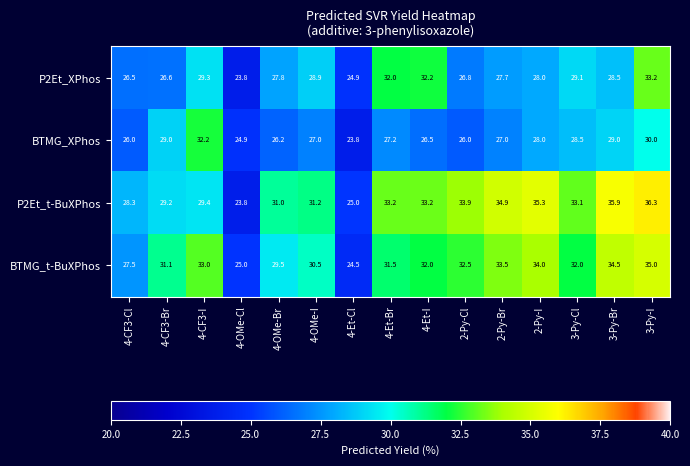

At which label does P2Et_t-BuXPhos first exceed 33?

4-Et-Br